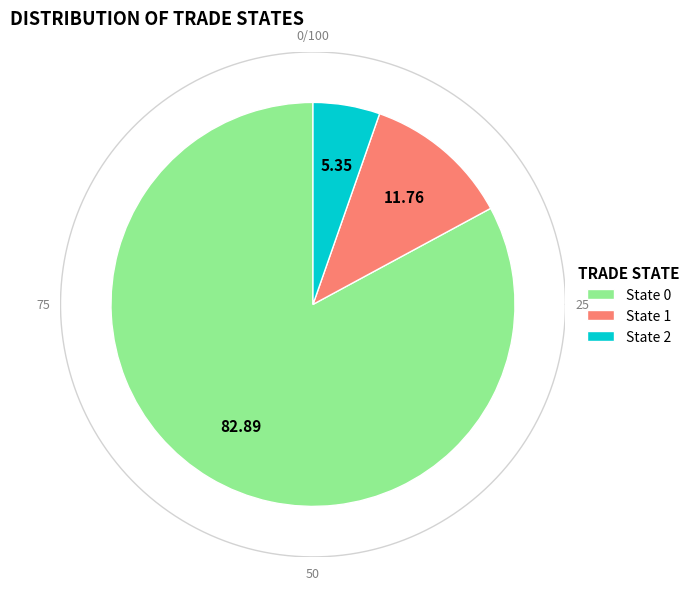

To the nearest percent, what is the difference between the 1 and 0 slice percentages?

71%